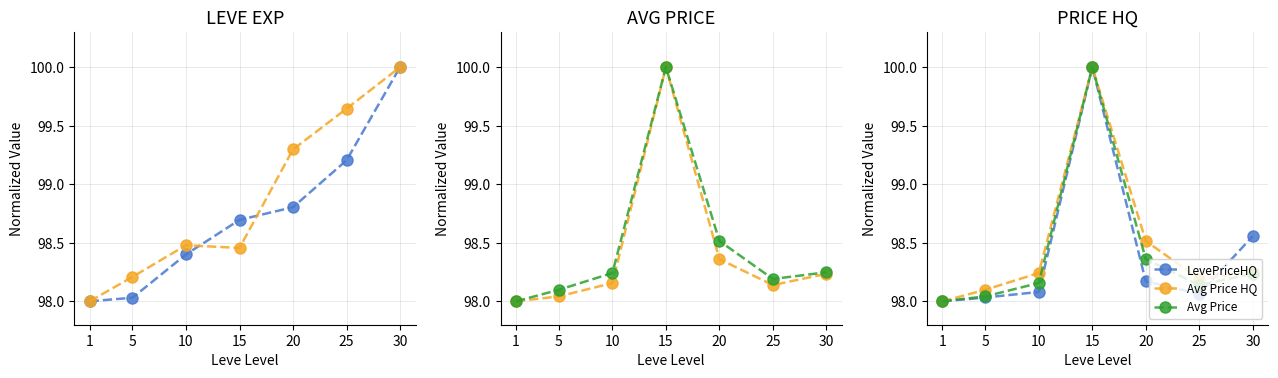

How many interior local valleys does the Avg Price HQ series have?

1